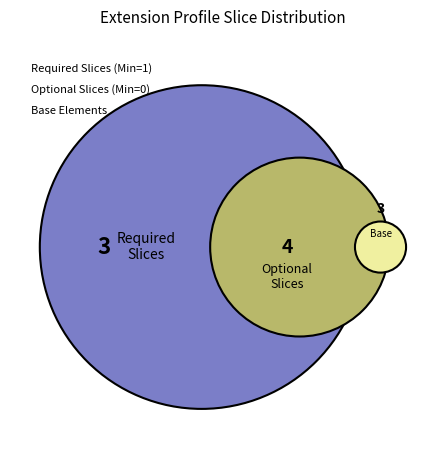

Do Extension.extension:amount and Extension together represent more than half of the pie?

No